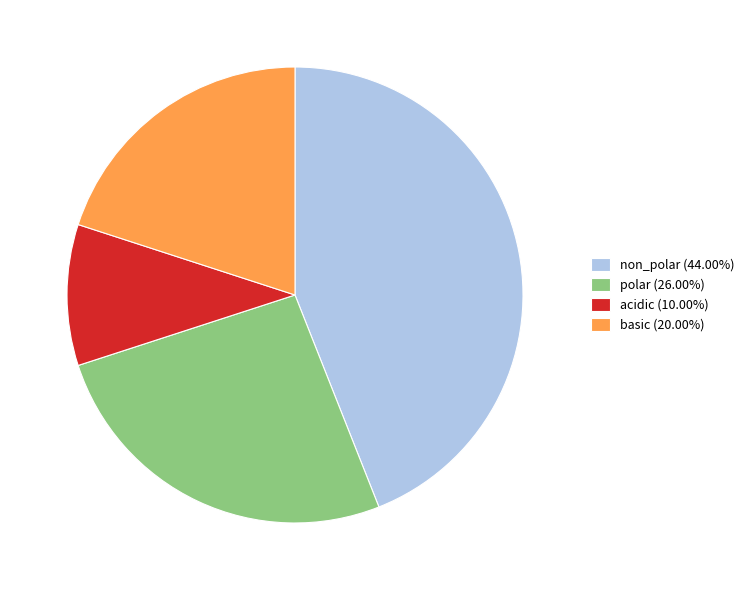

Which category has the smallest portion of the pie?

acidic